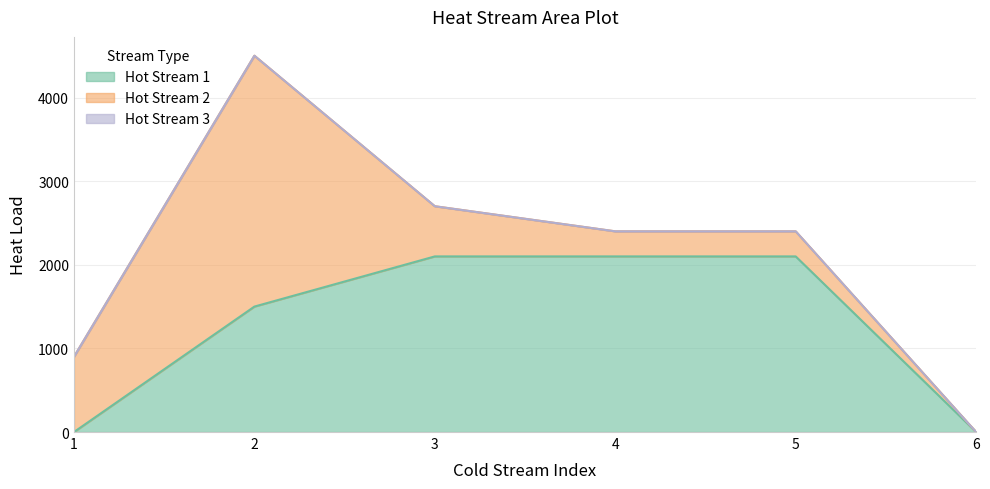

At how many categories does at least one series exceed 1713?

4